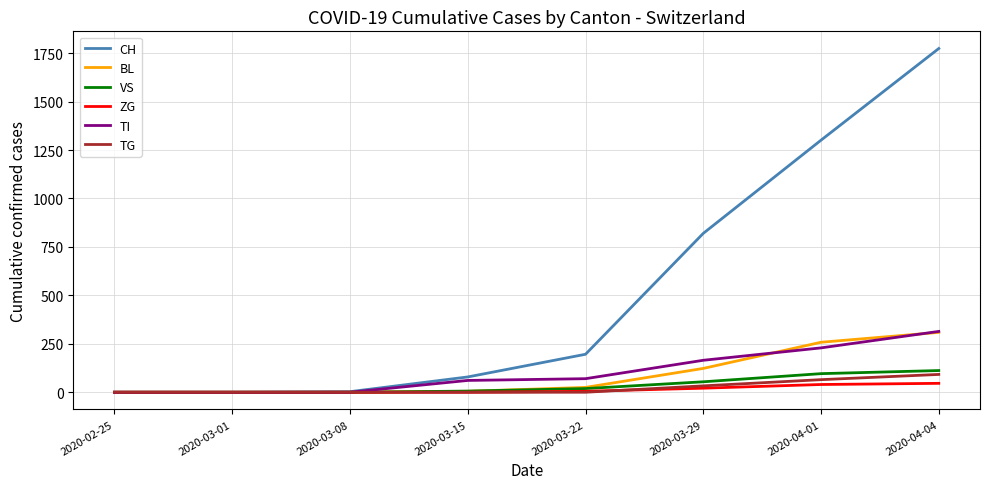

Between 2020-02-25 and 2020-03-29, which series saw the biggest shift?

CH